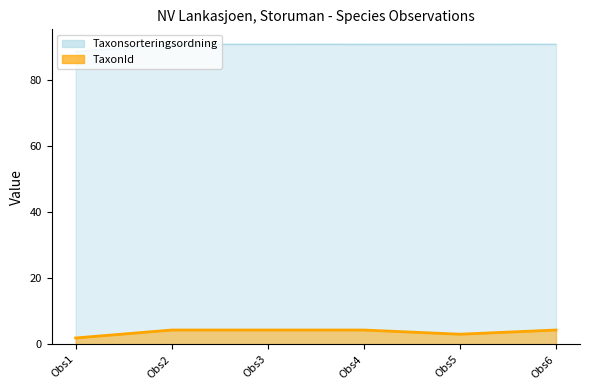

What is the sum of all Taxonsorteringsordning values?

541.7